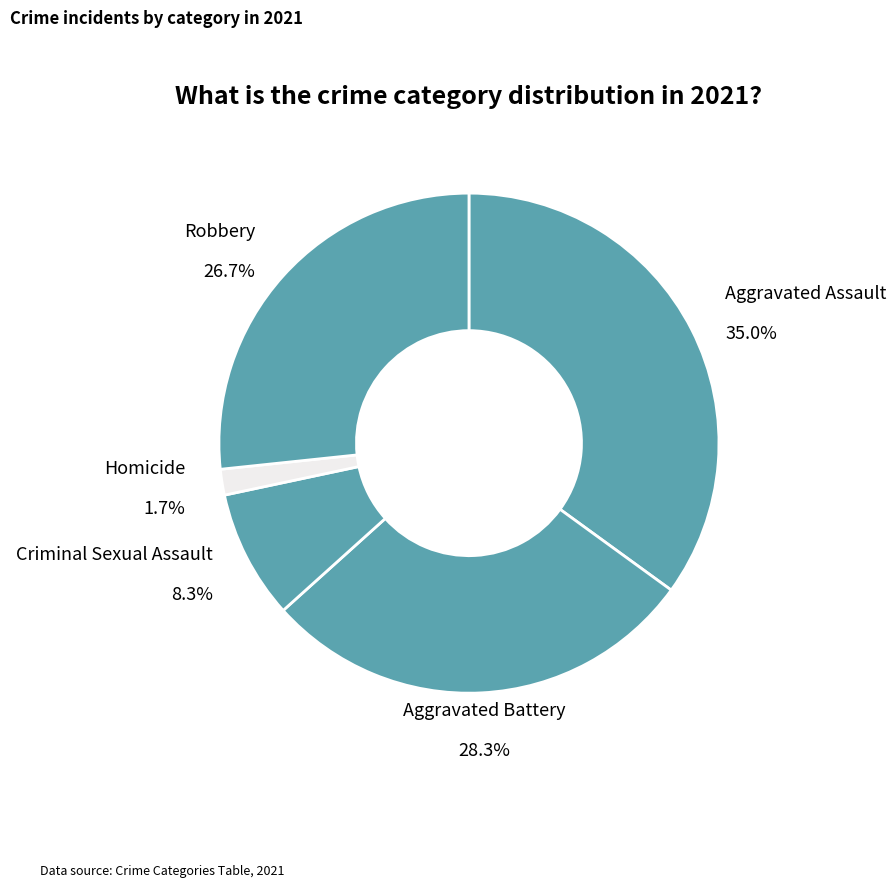

Is there a majority slice in this chart?

No